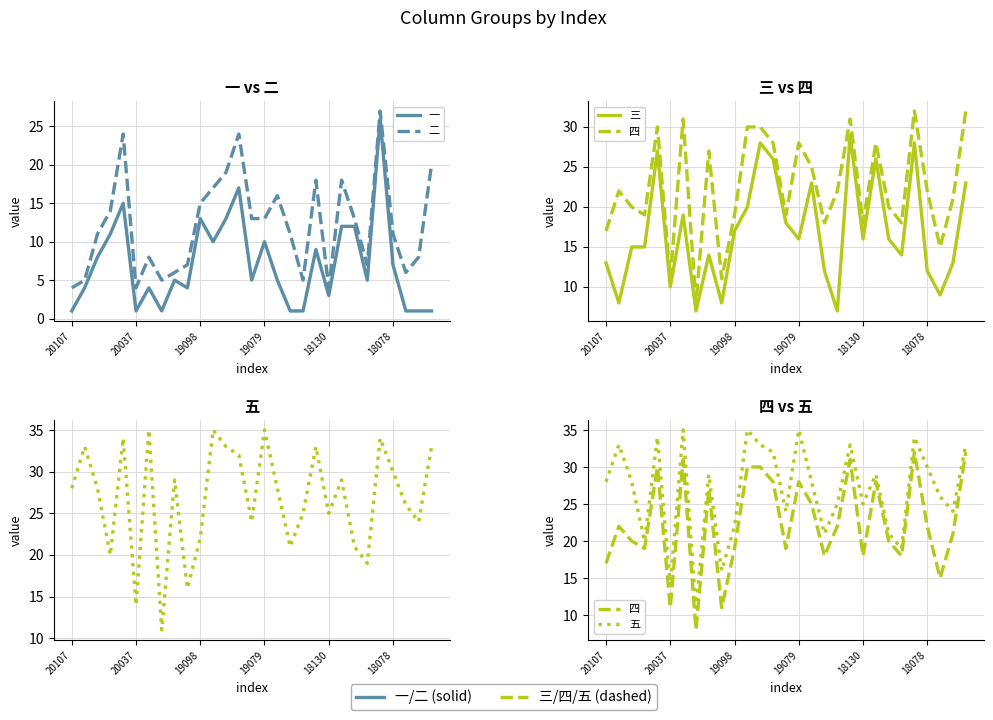

In 一, how many points are higher than both neighbors (excluding endpoints)?

8